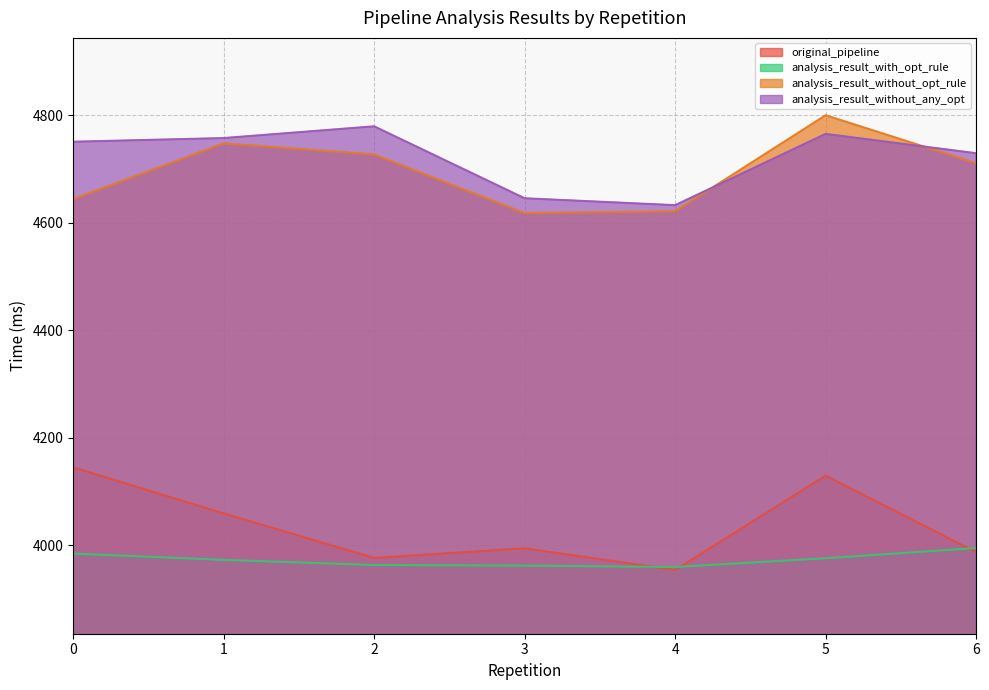

How many data points in analysis_result_without_opt_rule are less than 4711?

3